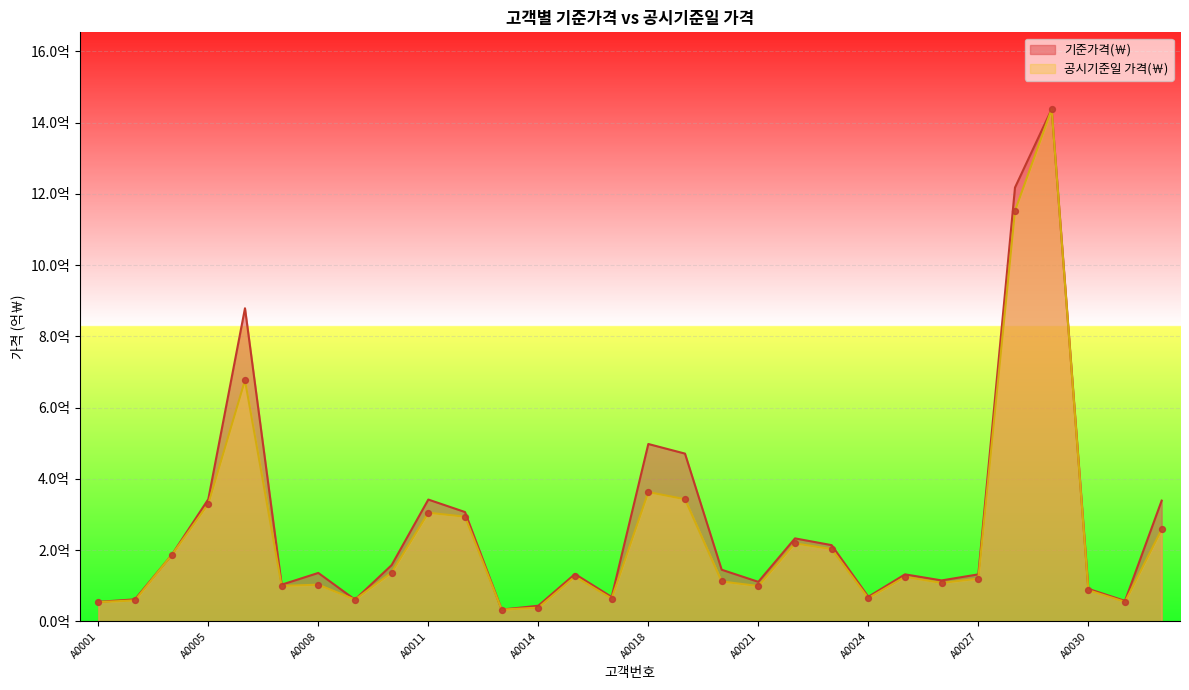

At how many categories does at least one series exceed 14?

1